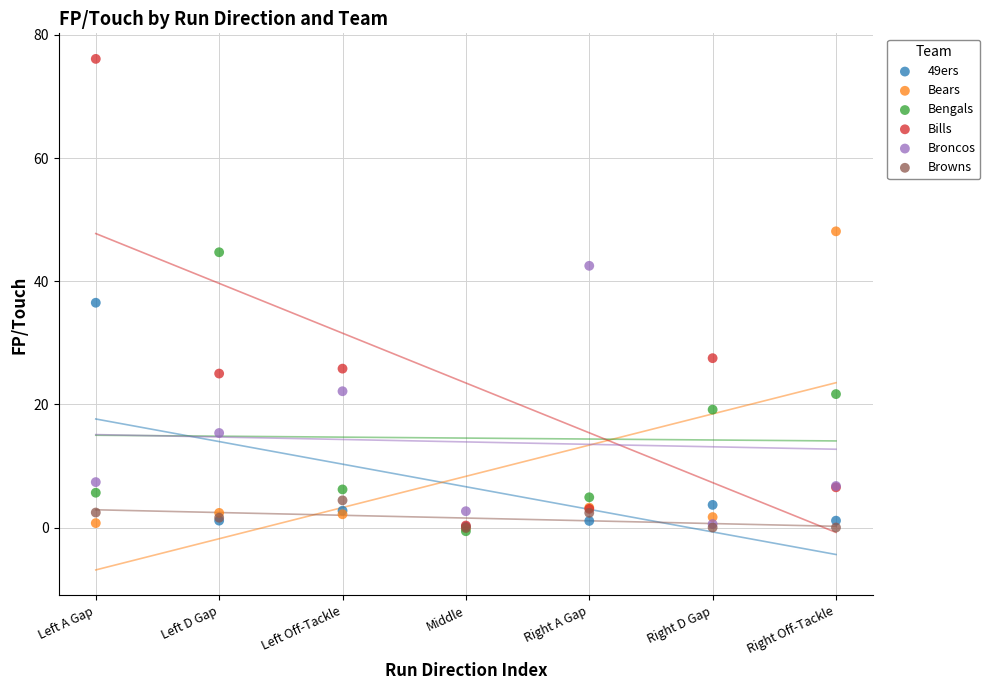

In the Bills series, what Y value is closest to 38?

27.5